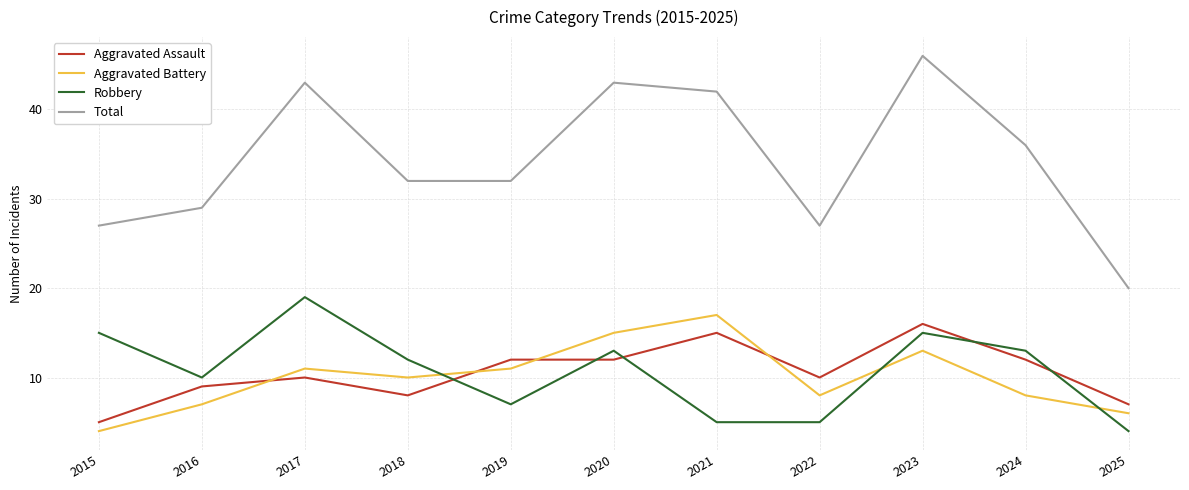

Which series has the largest range (max minus min)?

Total